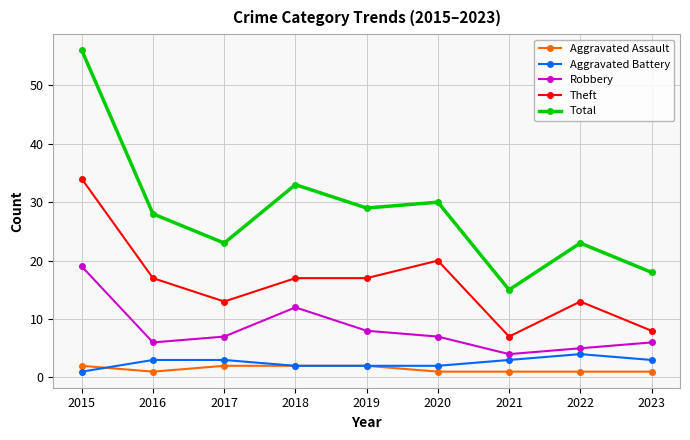

Where is the first local maximum for Total?

2018